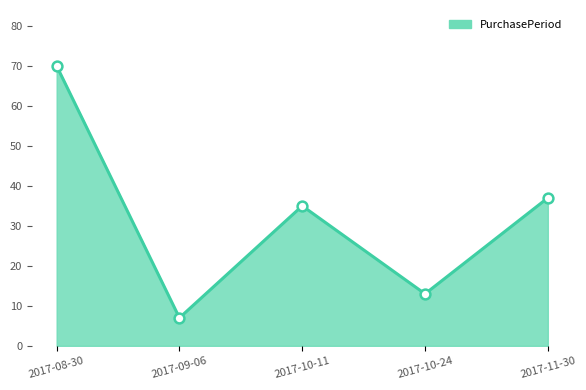

What is the change in value from 2017-10-11 to 2017-10-24?

-22